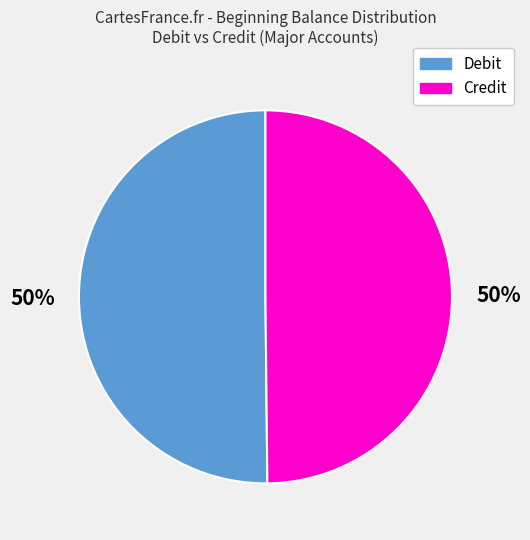

True or false: Credit accounts for 35% of the total.

False